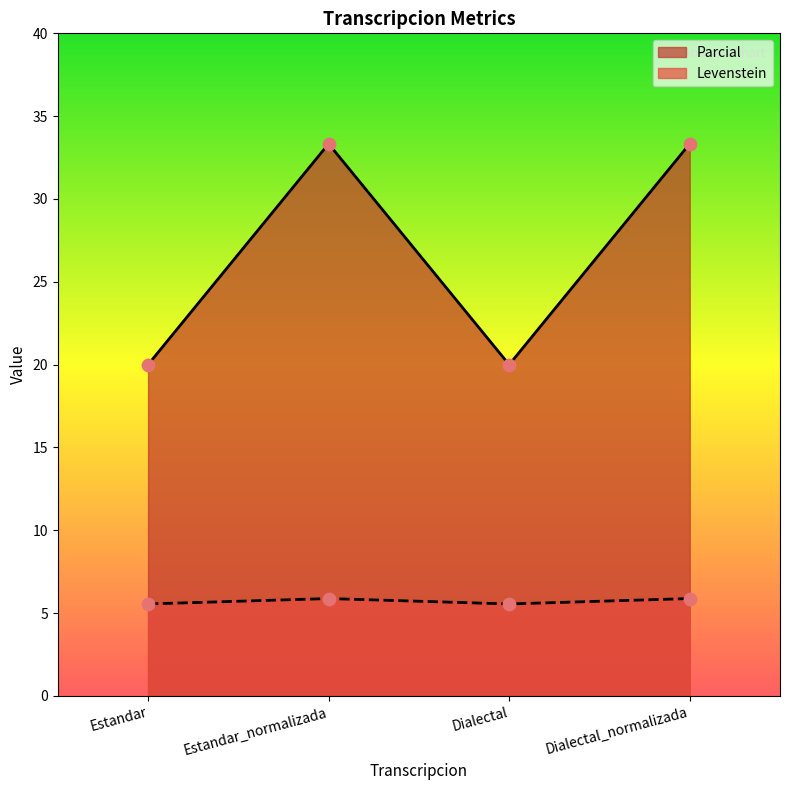

At which category is the sum across all series the highest?

Estandar_normalizada